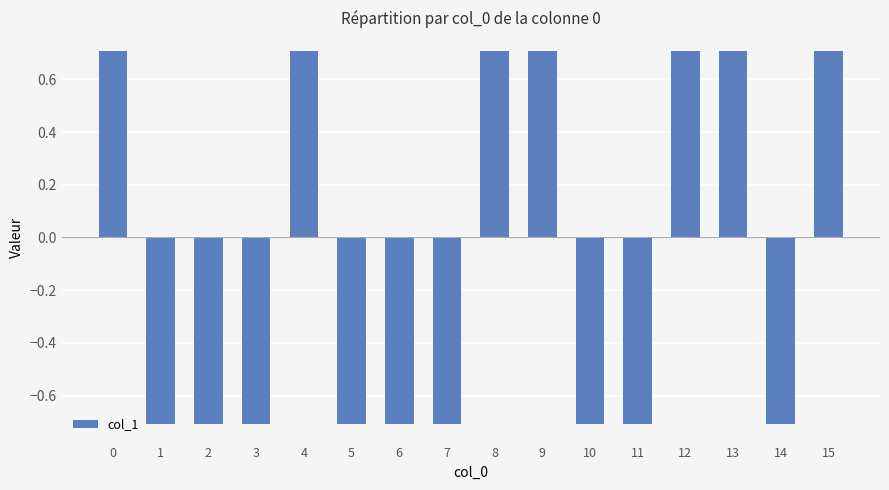

Reading left to right, transcribe all the data shown in this chart.

0=0.7	1=-0.7	2=-0.7	3=-0.7	4=0.7	5=-0.7	6=-0.7	7=-0.7	8=0.7	9=0.7	10=-0.7	11=-0.7	12=0.7	13=0.7	14=-0.7	15=0.7